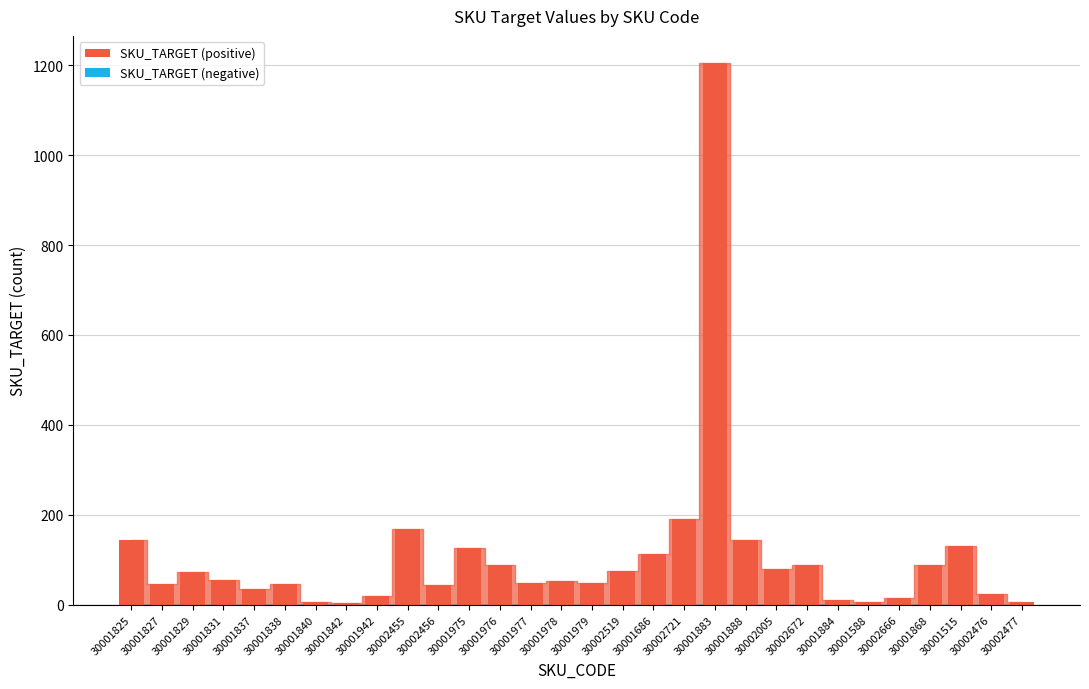

Approximately how many times larger is the value at 30001825 compared to 30001977?

2.9